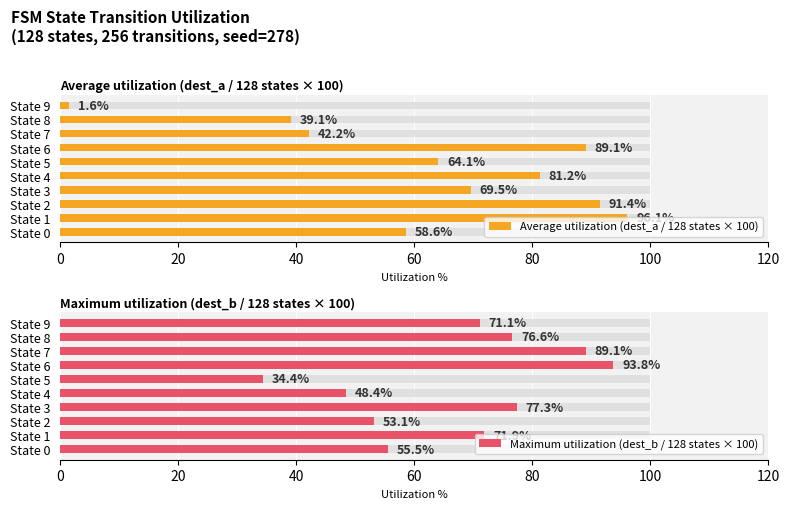

What are all the series names shown in the legend?

Average utilization (dest_a / 128 states × 100), Maximum utilization (dest_b / 128 states × 100)